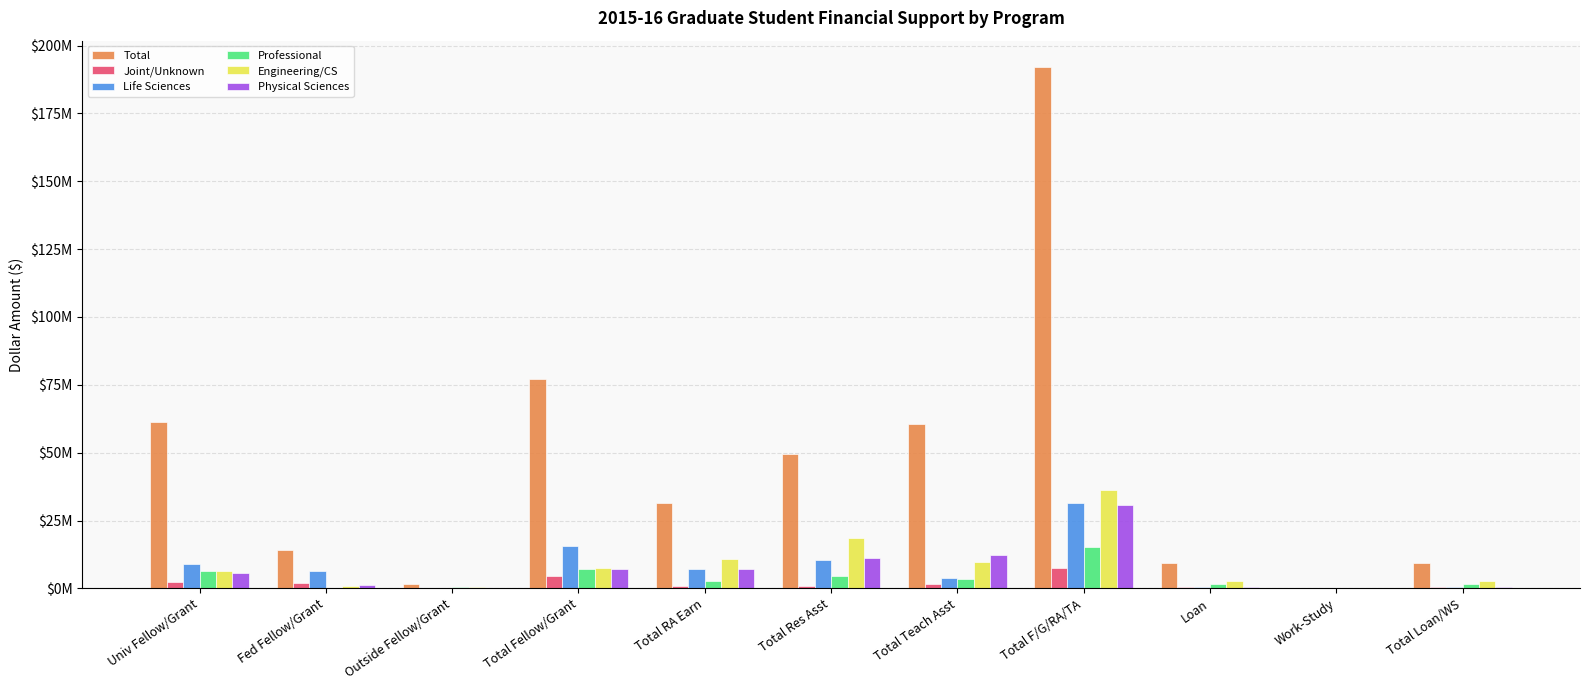

What is the greatest value displayed?

192181706